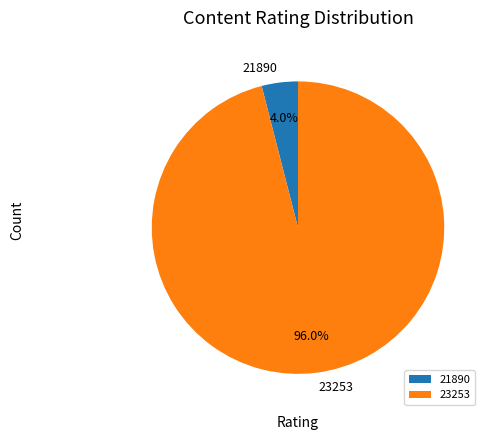

Which category has the smallest portion of the pie?

21890